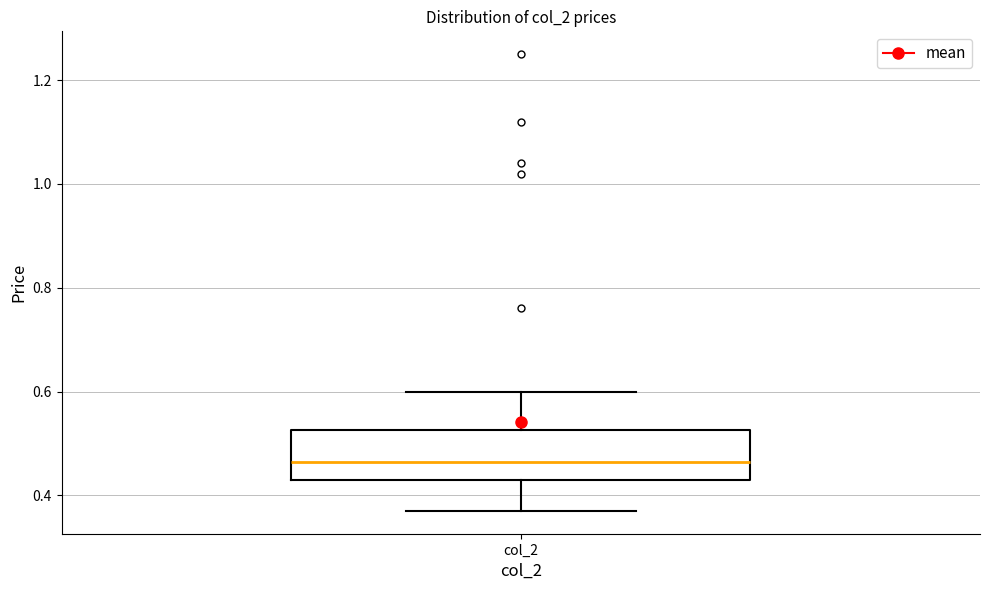

Where is the lower edge of the box for col_2 on the y-axis? The values are not printed on the chart, so give them approximately, as read against the axis.

0.44